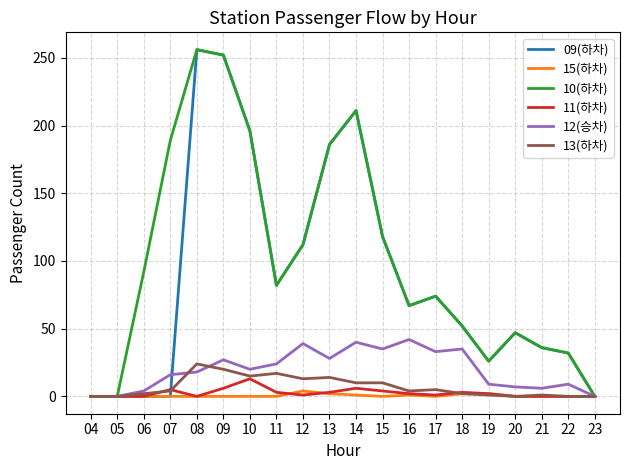

The 13(하차) series shows 17 at 11. True or false?

True